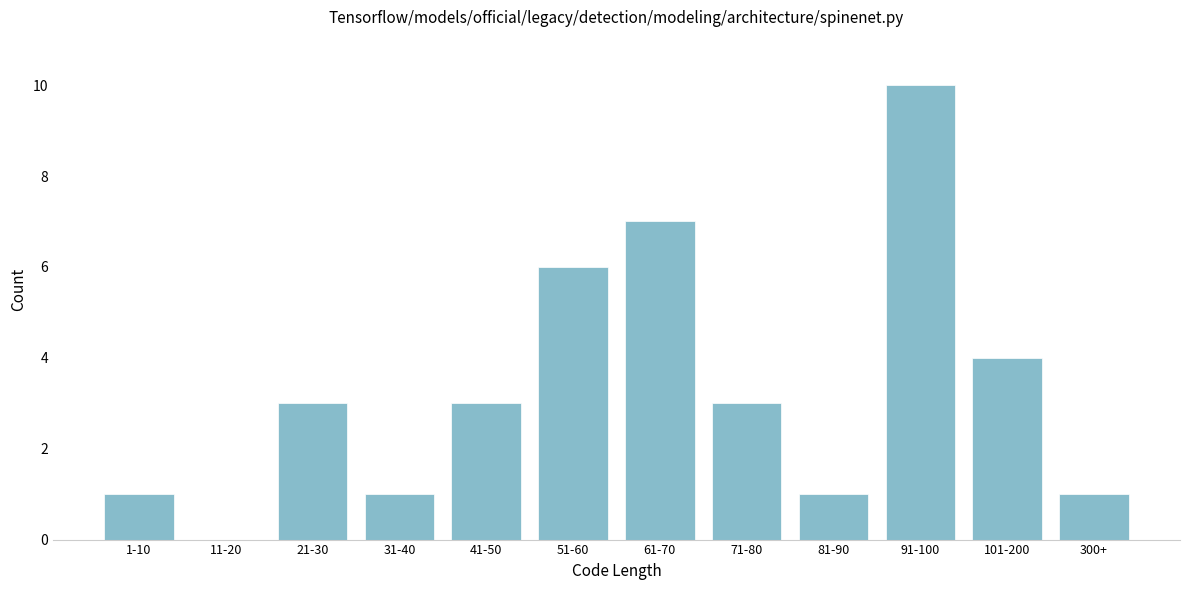

Reading right to left, what are all the values shown in this chart?

300+=1	101-200=4	91-100=10	81-90=1	71-80=3	61-70=7	51-60=6	41-50=3	31-40=1	21-30=3	11-20=0	1-10=1